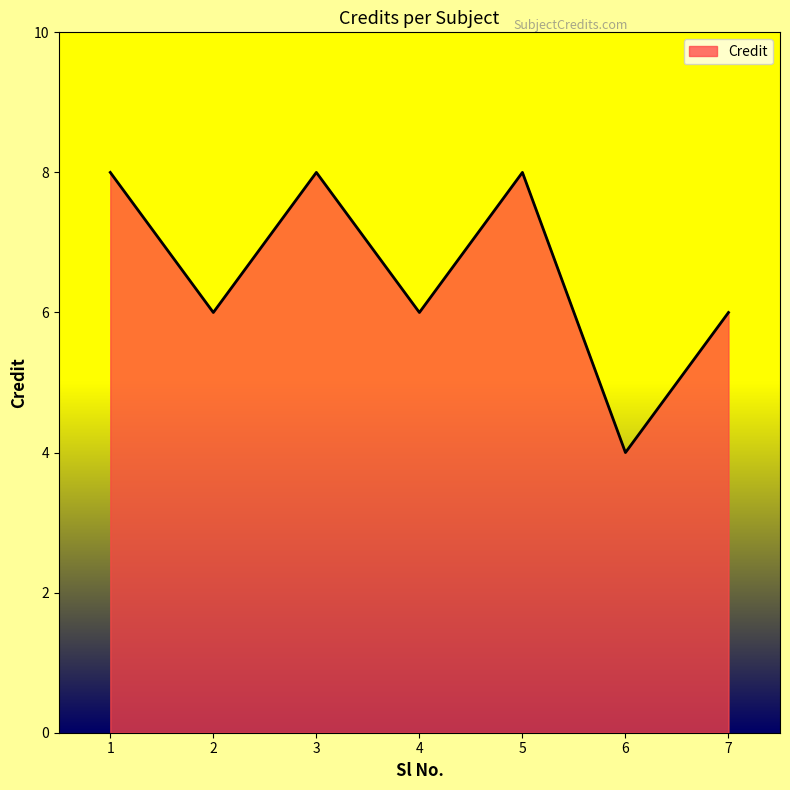

Reading left to right, what are all the values shown in this chart?

8	6	8	6	8	4	6